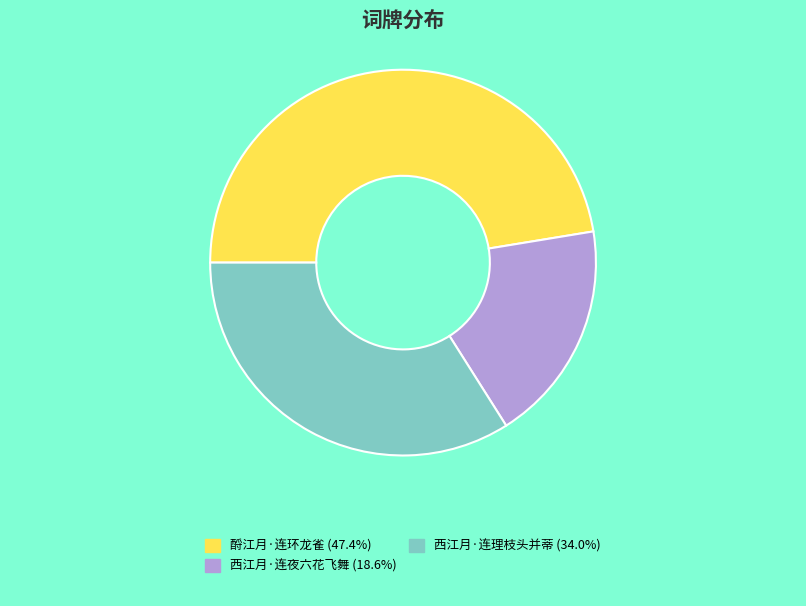

Is there any slice that represents more than half of the pie?

No